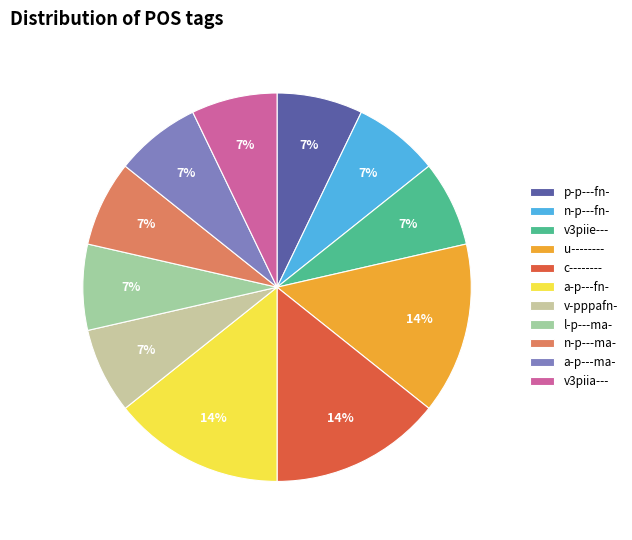

Is v-pppafn- the majority of the pie?

No